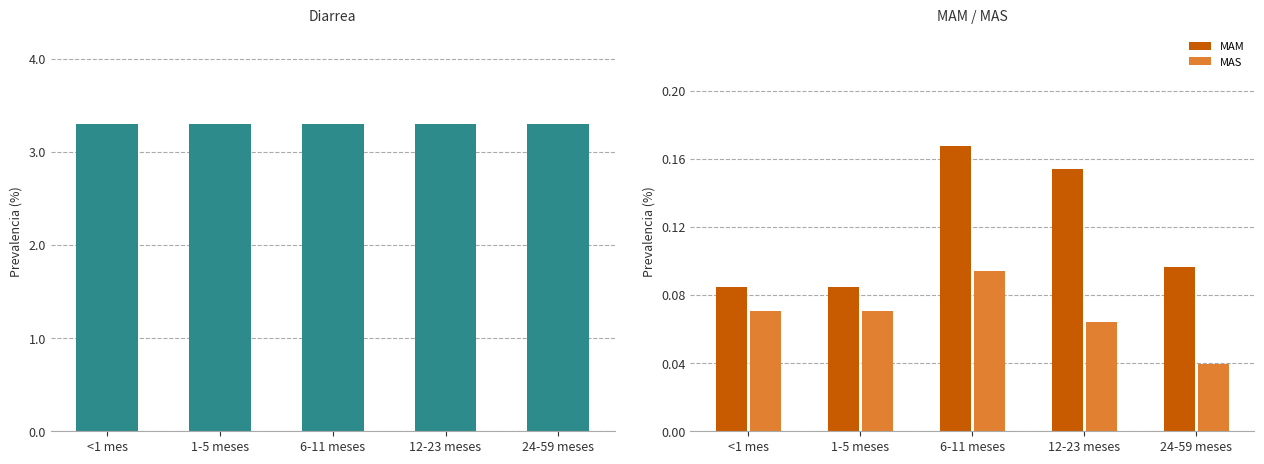

The Diarrea series shows 5.3 at 1-5 meses. True or false?

False